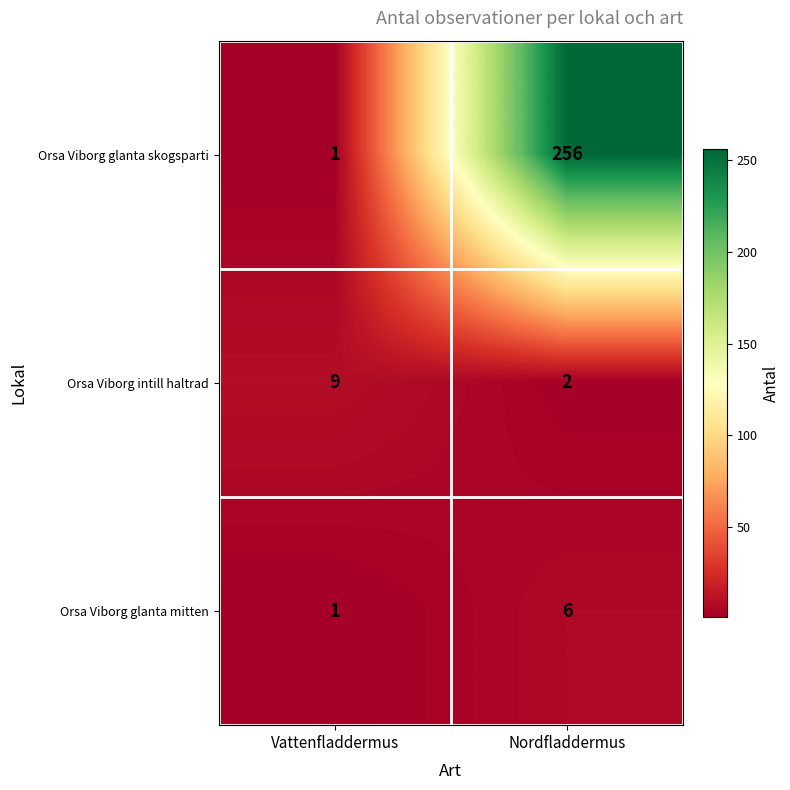

How many categories are shown in the chart?

2